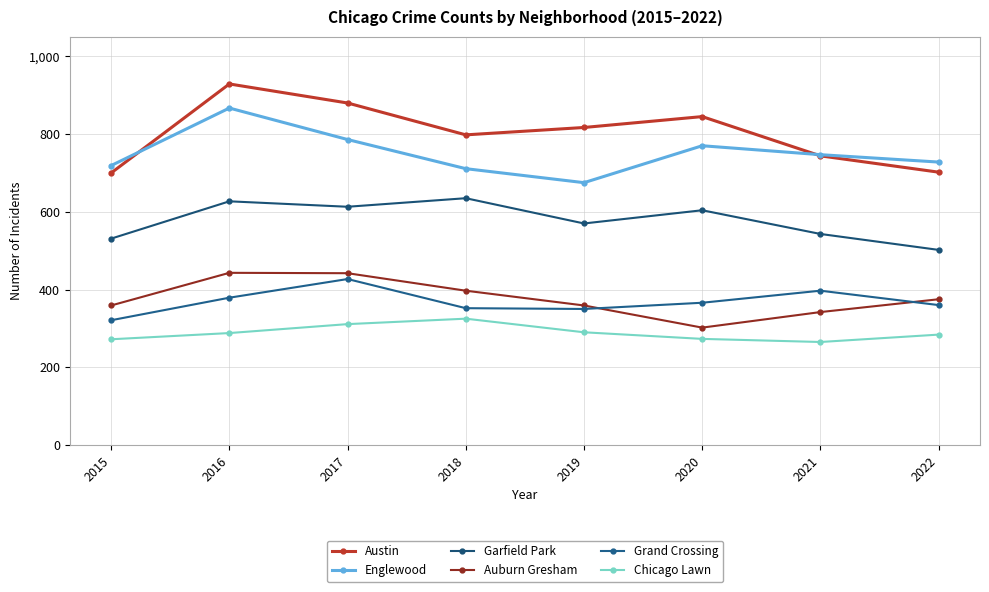

Which category has the highest value across all series?

2016